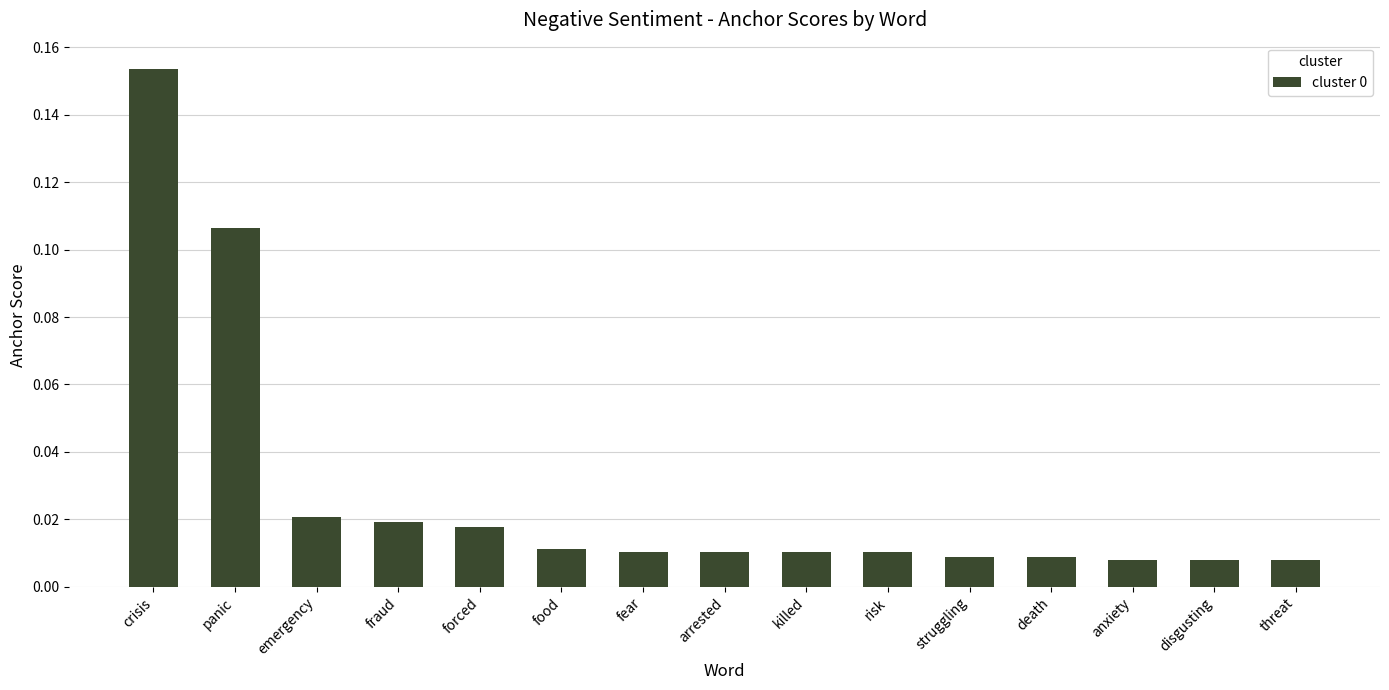

What position from the left is emergency?

3